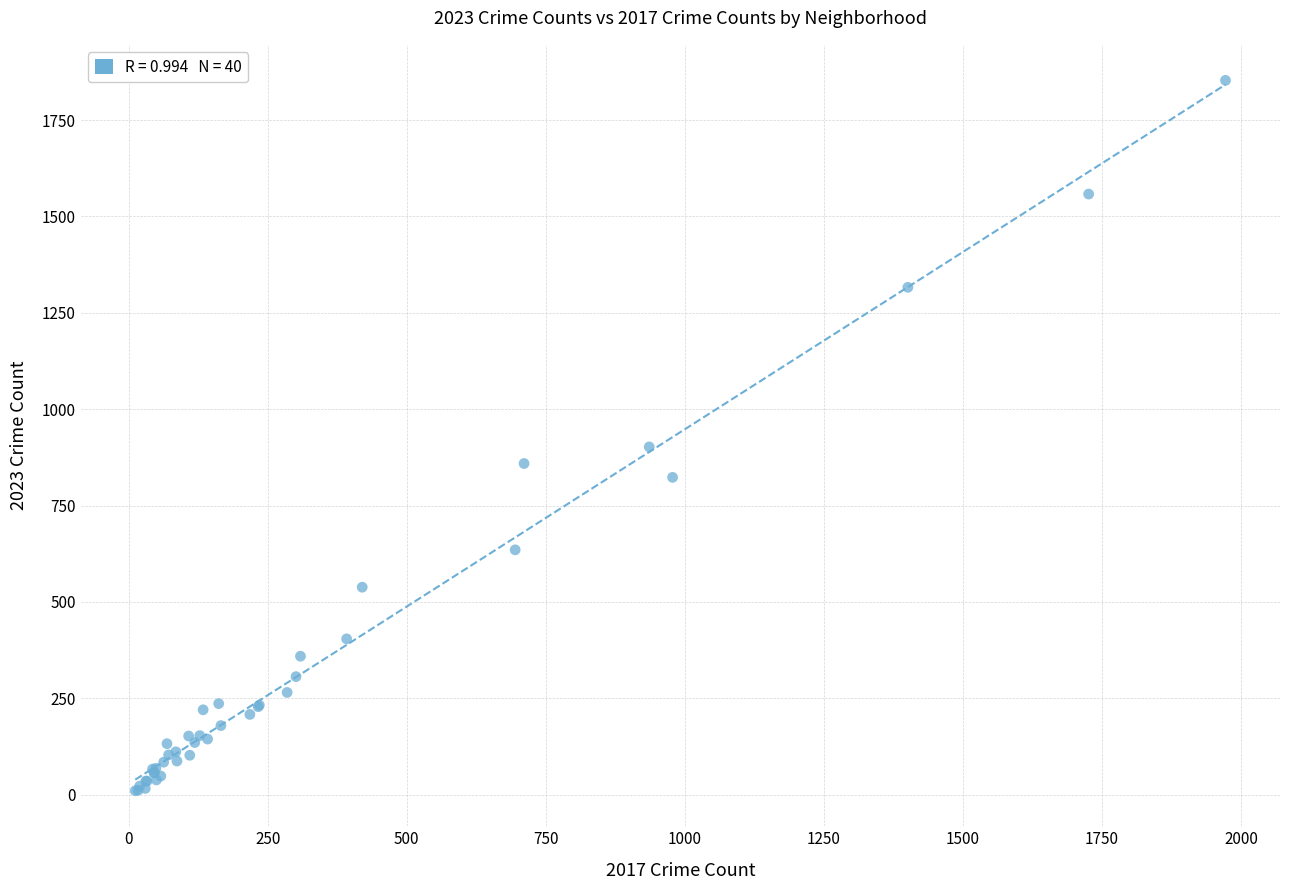

What Y value in the scatter plot is closest to 931?

902